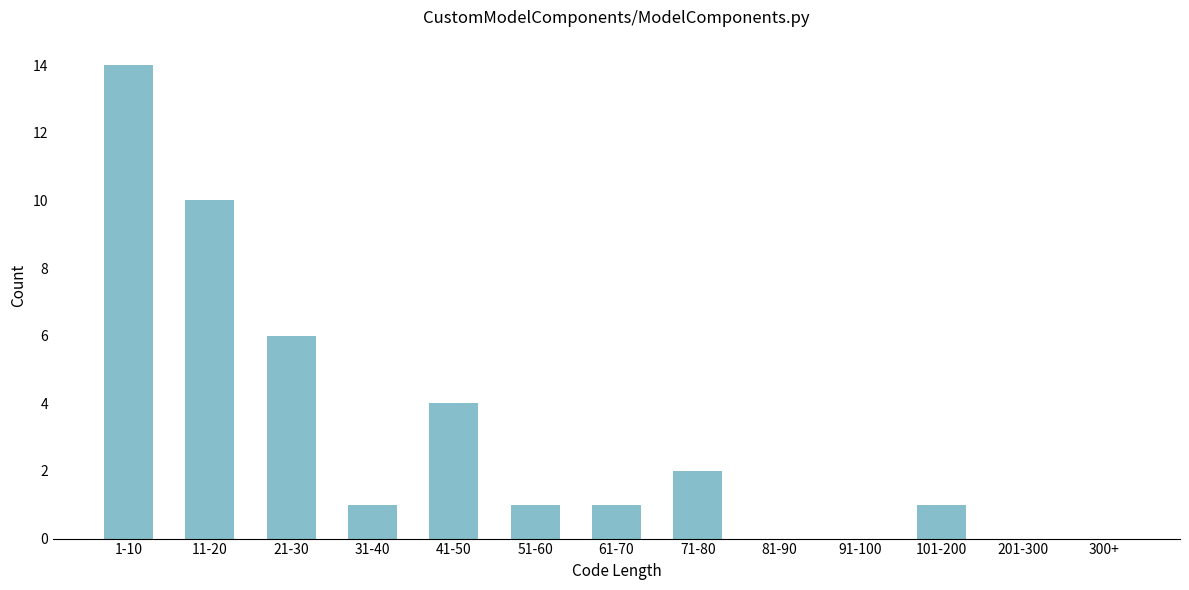

Reading right to left, extract all data points from this chart.

300+=0	201-300=0	101-200=1	91-100=0	81-90=0	71-80=2	61-70=1	51-60=1	41-50=4	31-40=1	21-30=6	11-20=10	1-10=14